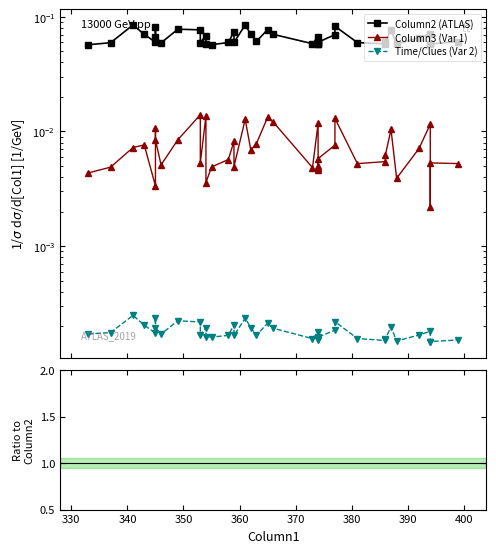

True or false: Time/Col2 and Column2 (ATLAS) intersect in this chart.

False